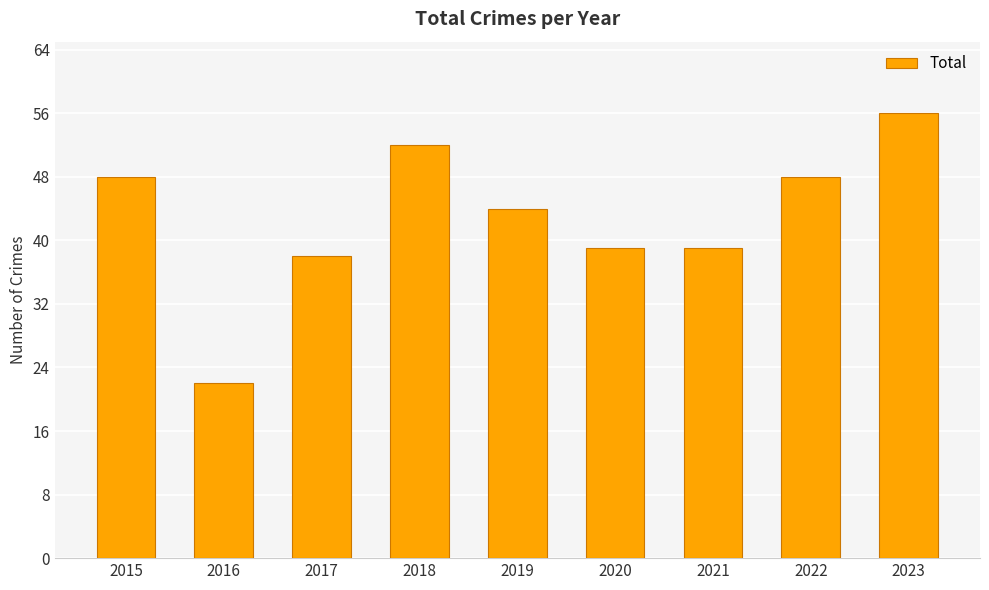

How many bars are there in total?

9